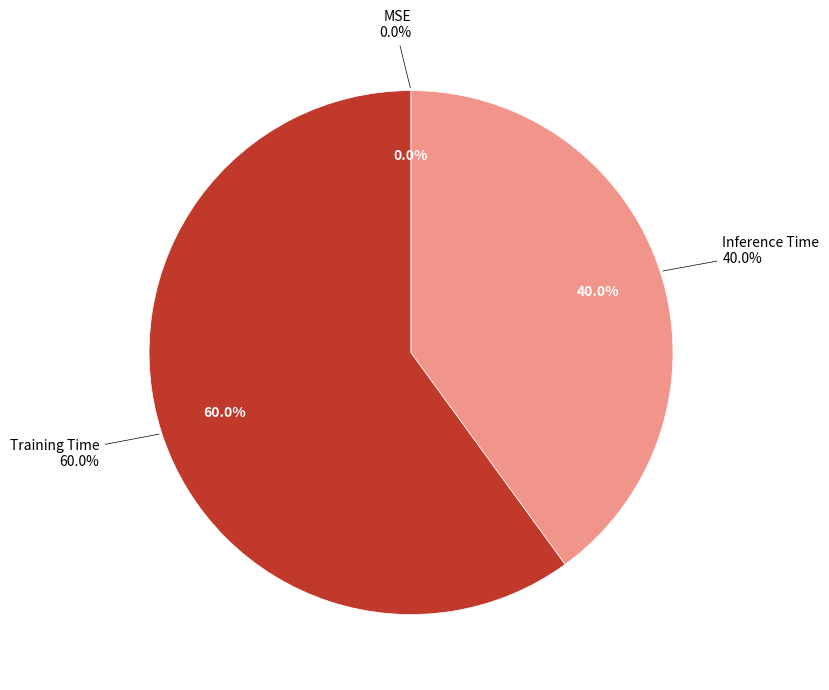

To the nearest percent, what percentage of the pie is Inference Time?

40%